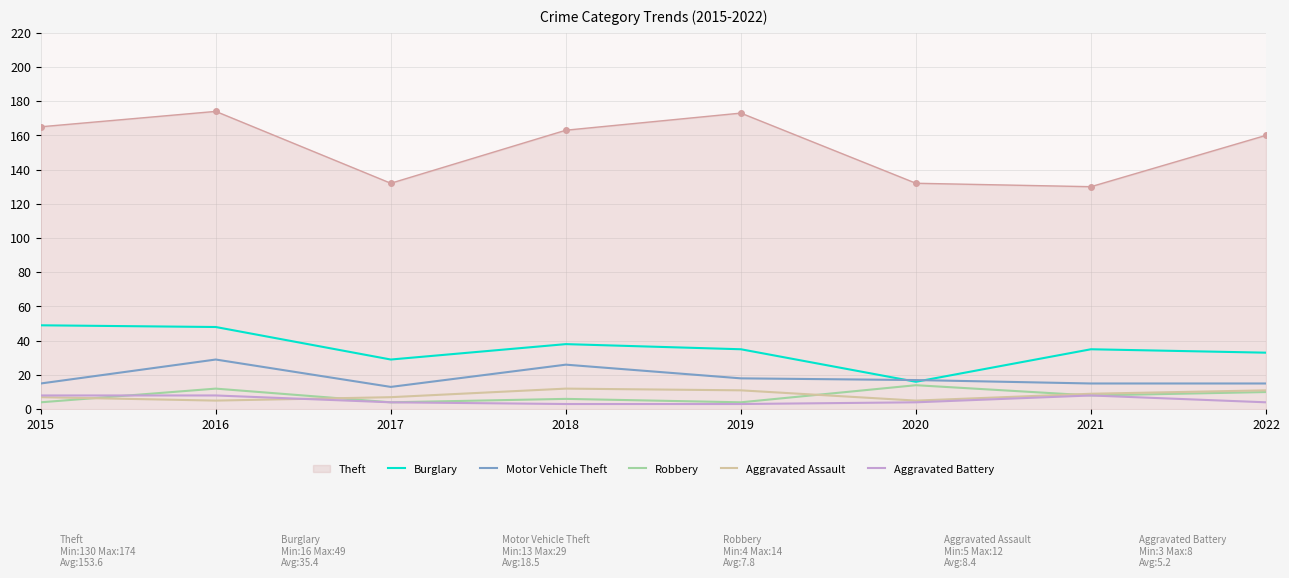

Which series has the widest spread of values?

Theft